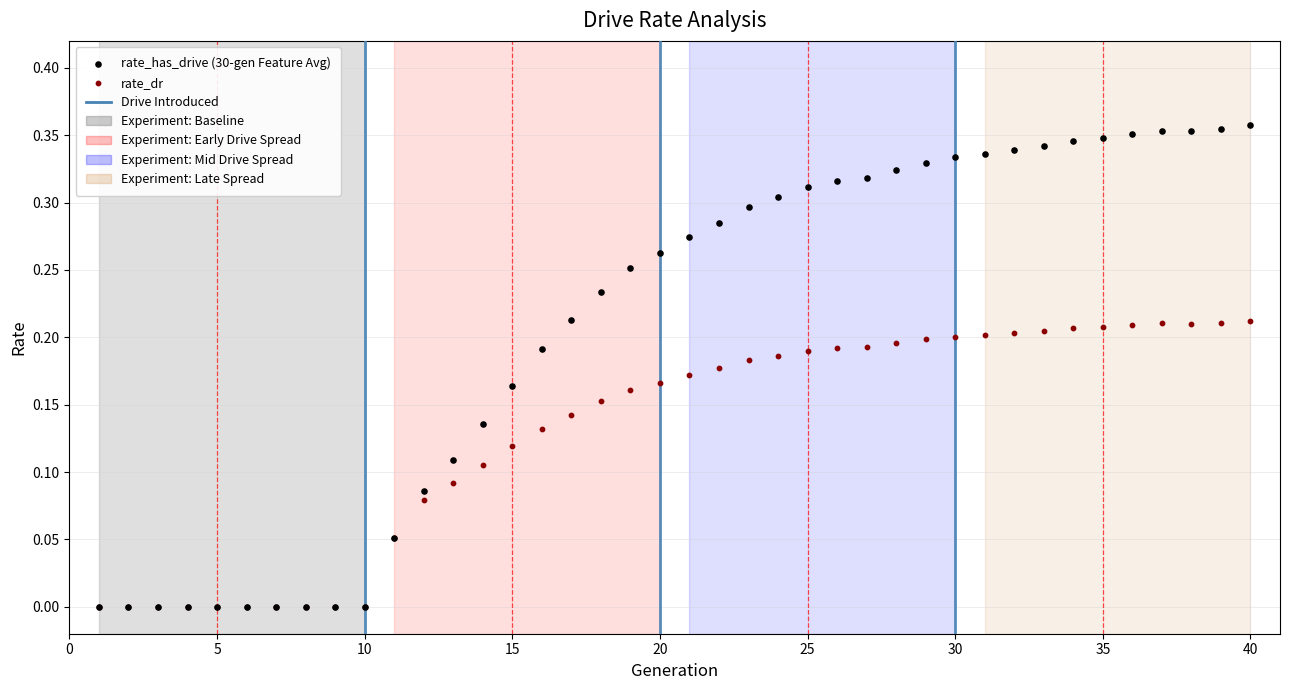

What are all the series names shown in the legend?

rate_has_drive (30-gen Feature Avg), rate_dr